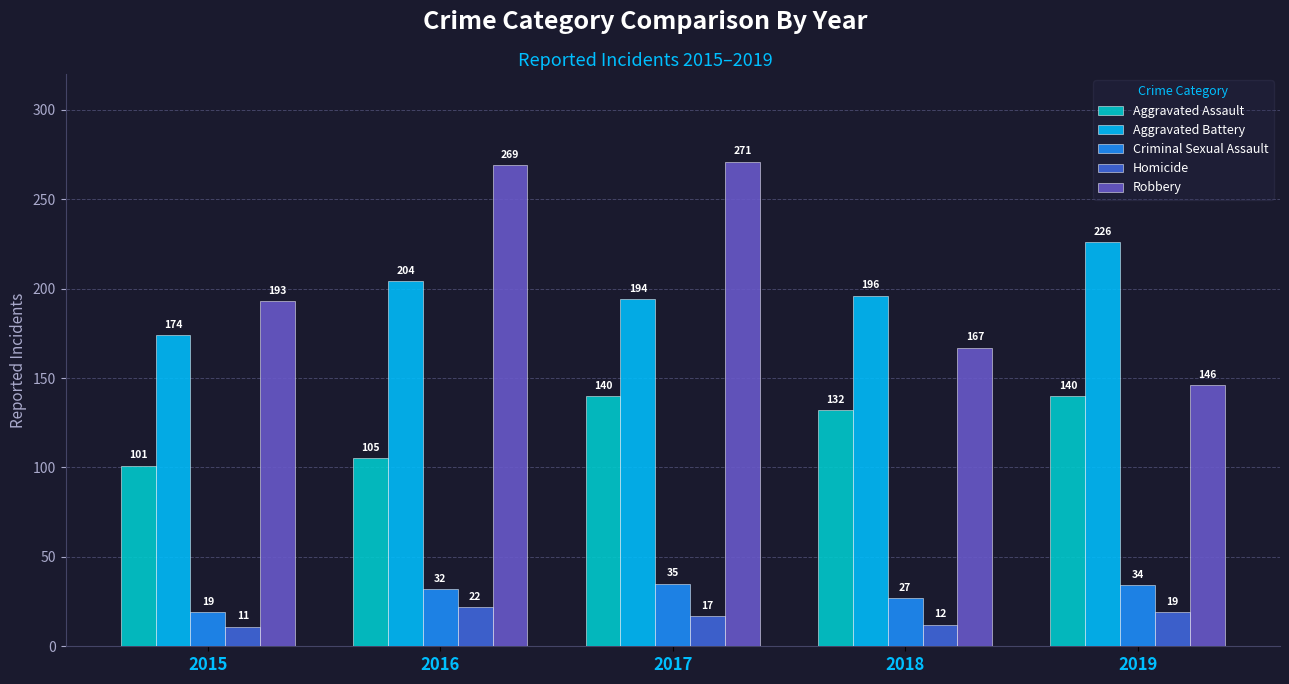

Read the Robbery value at 2015, to the nearest 5.

195